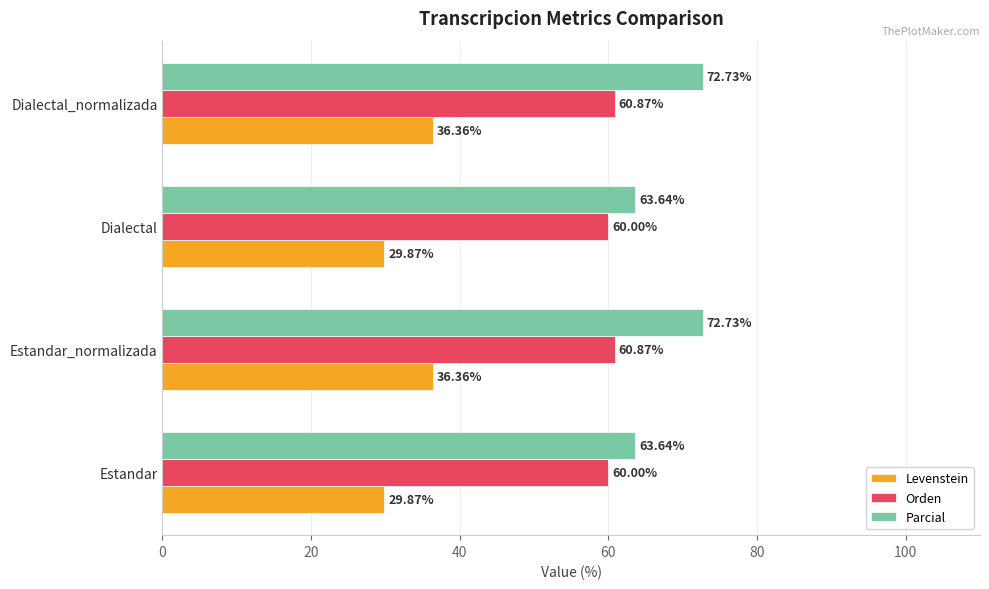

What is the spread (max minus min) of values at Estandar?

33.8